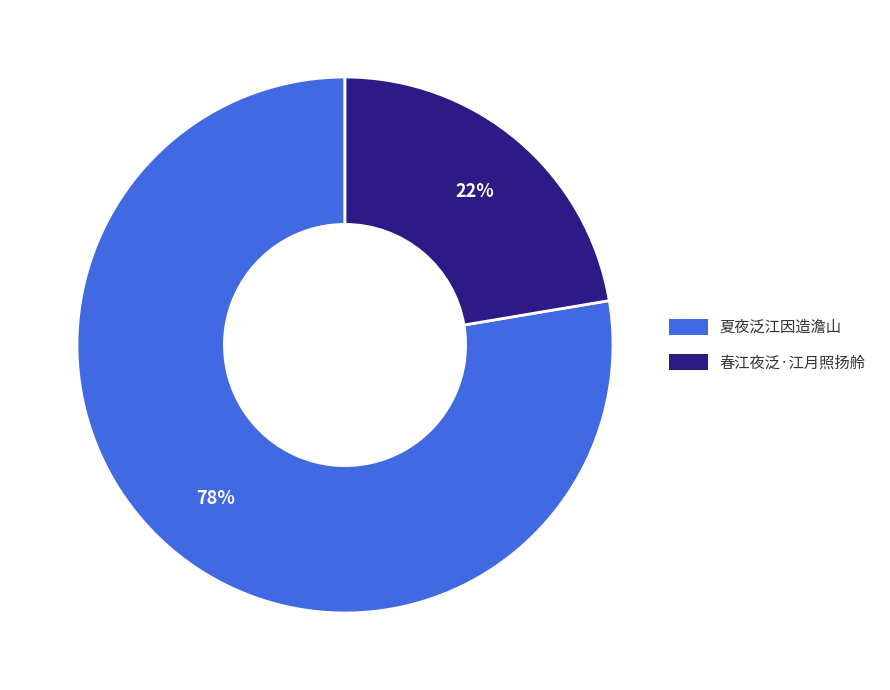

Is it true that 夏夜泛江因造澹山 is 78% of the pie?

True